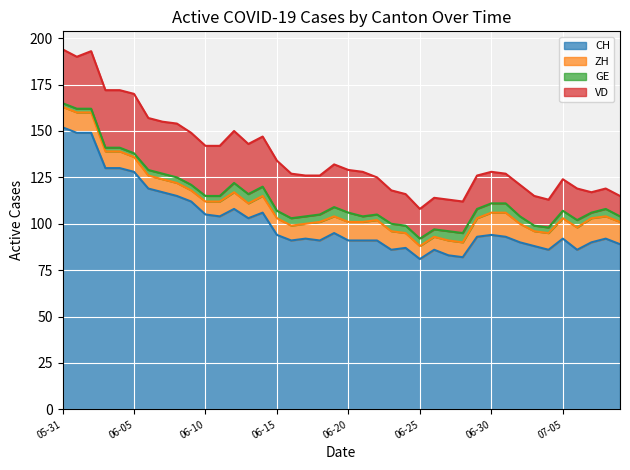

What is the maximum value shown in the chart?

152